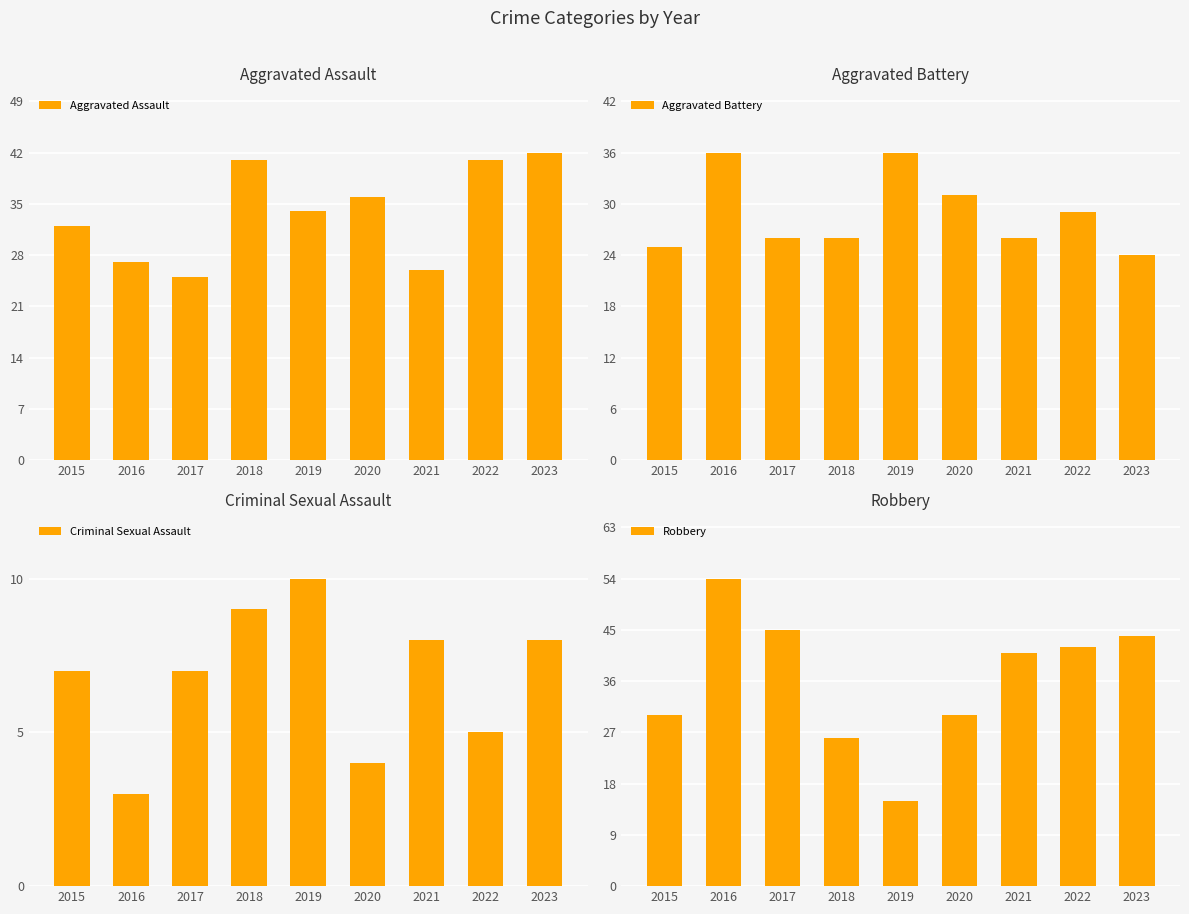

At 2016, list the series in order from smallest to largest.

Criminal Sexual Assault, Aggravated Assault, Aggravated Battery, Robbery